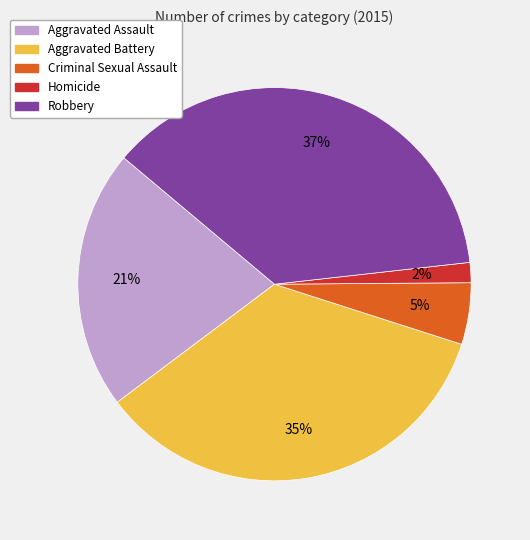

Which slice is the smallest?

Homicide